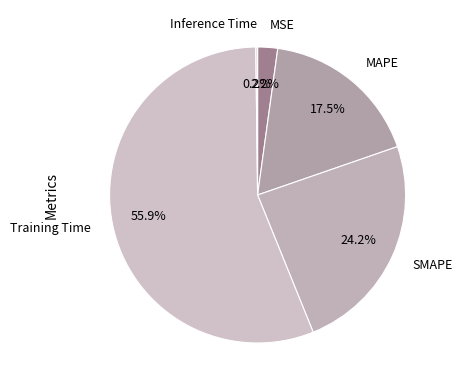

Which category has the biggest portion of the pie?

Training Time